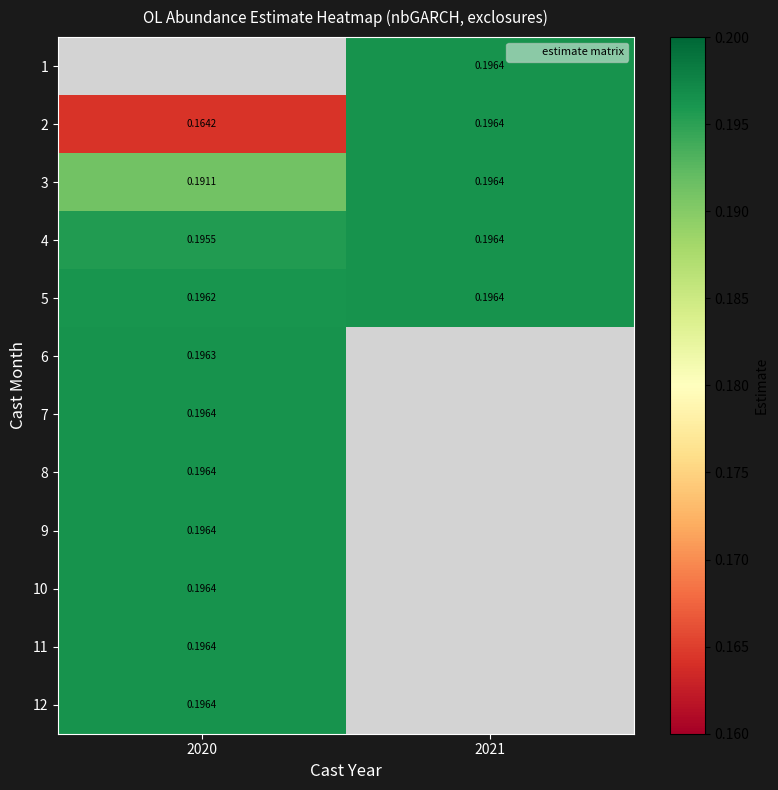

What value does the 9 series have at 2020?

0.2